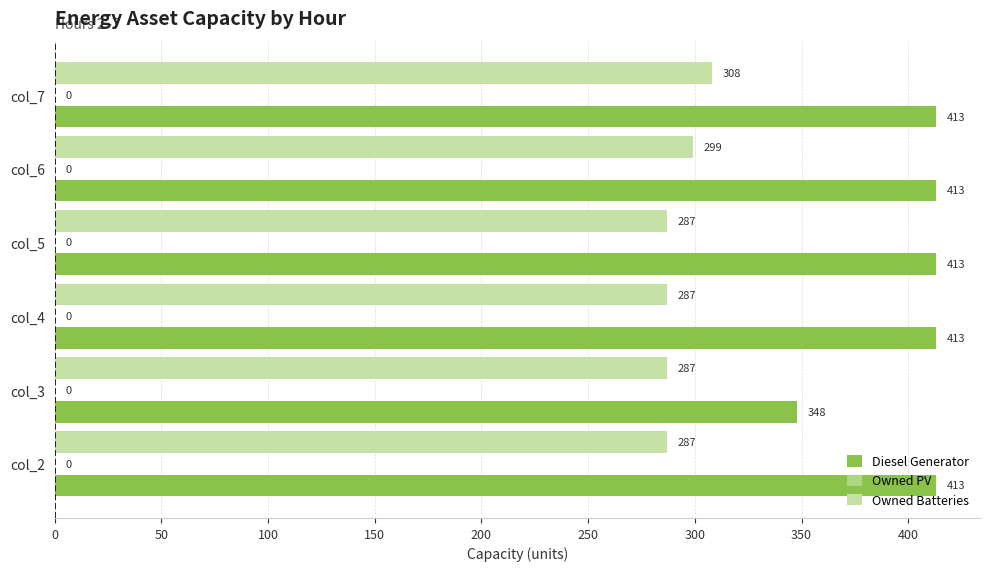

The Owned Batteries series shows 287 at col_3. True or false?

True